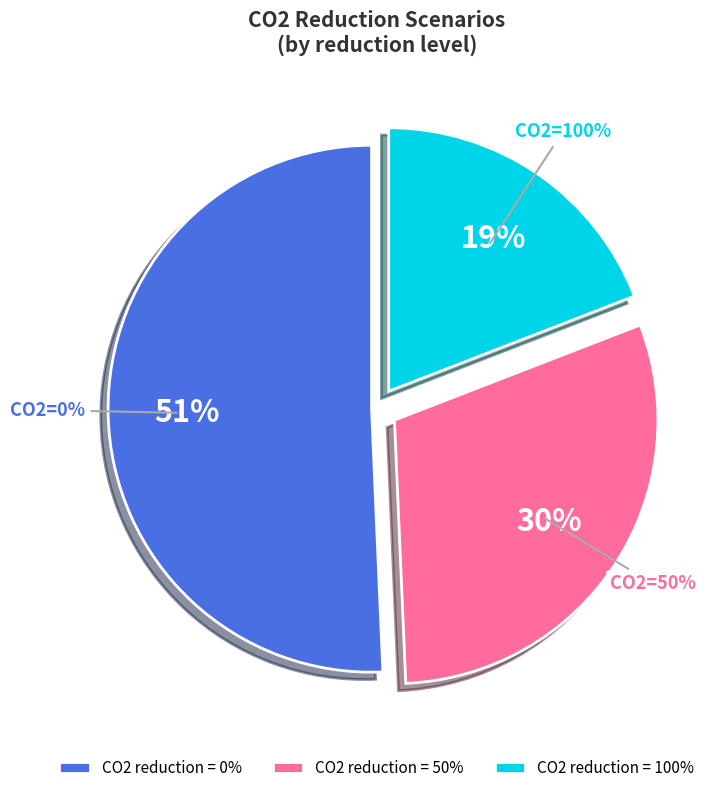

What is the ratio of the value at 50 to the value at 100?

1.6